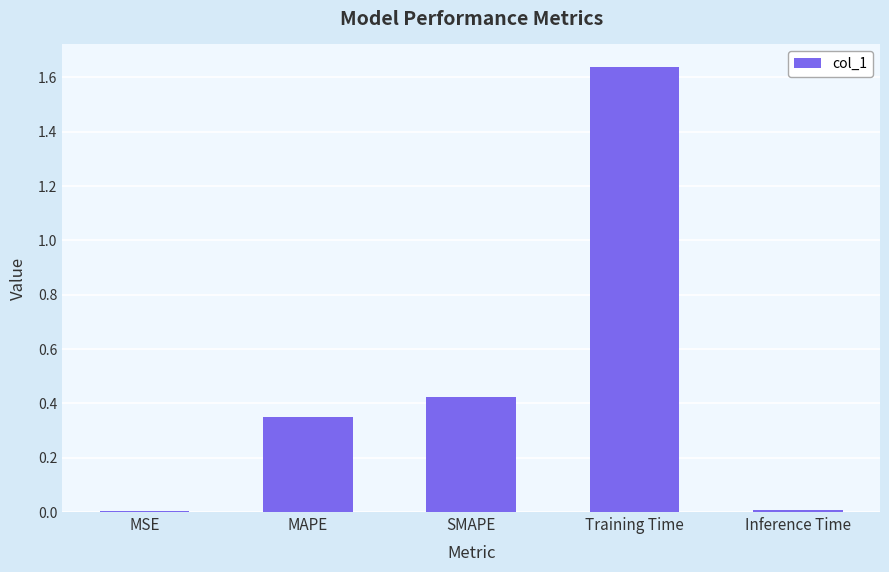

Does the chart contain stacked bars?

No